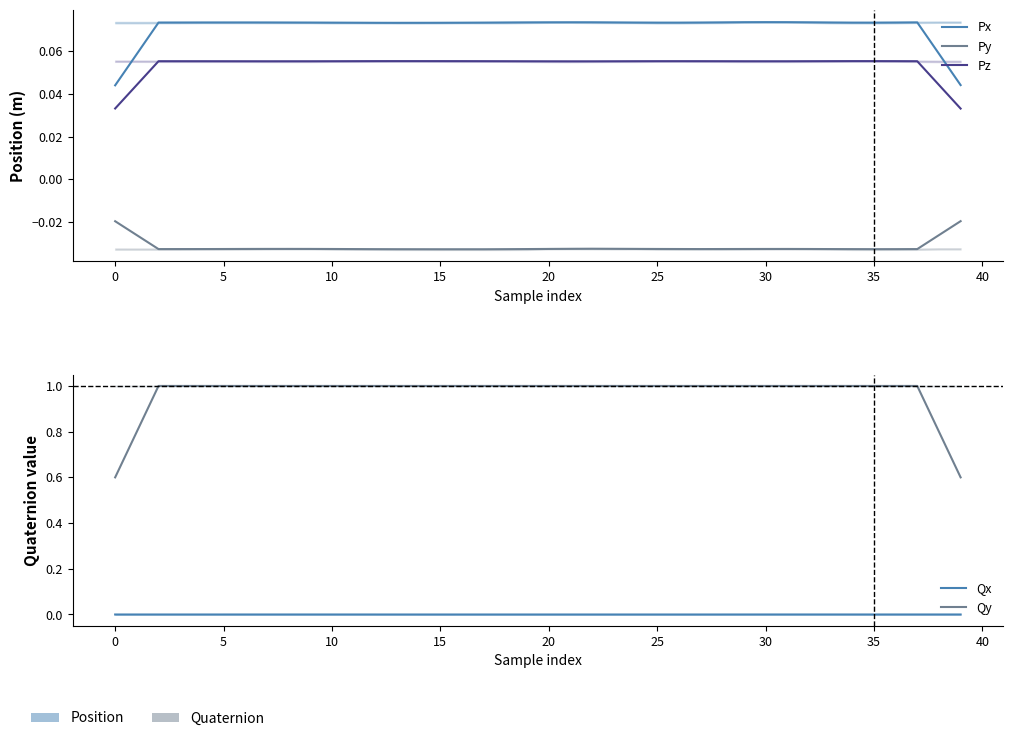

Which series has the largest range (max minus min)?

Qy